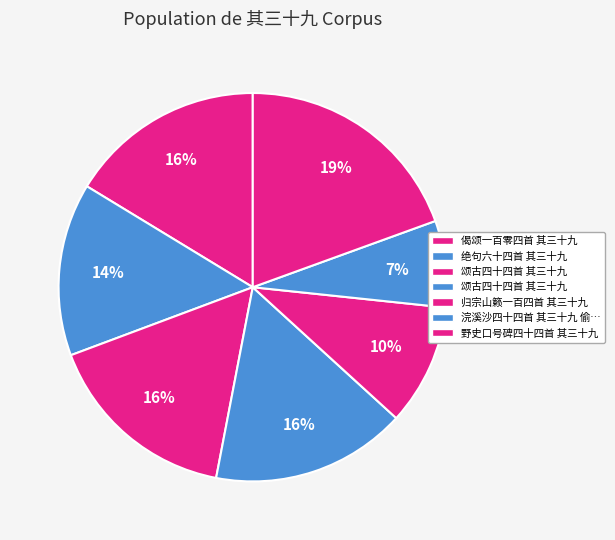

To the nearest percent, what is the average slice percentage?

14%